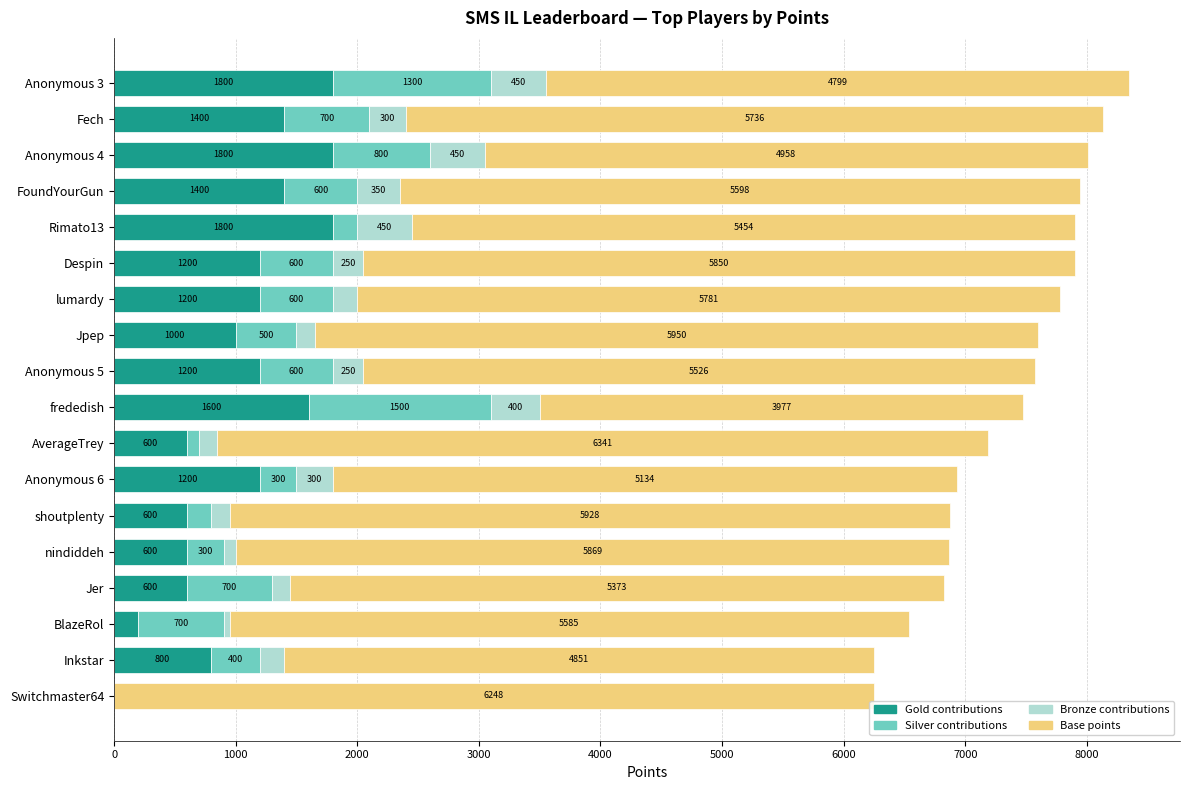

How many data points does each series have?

18